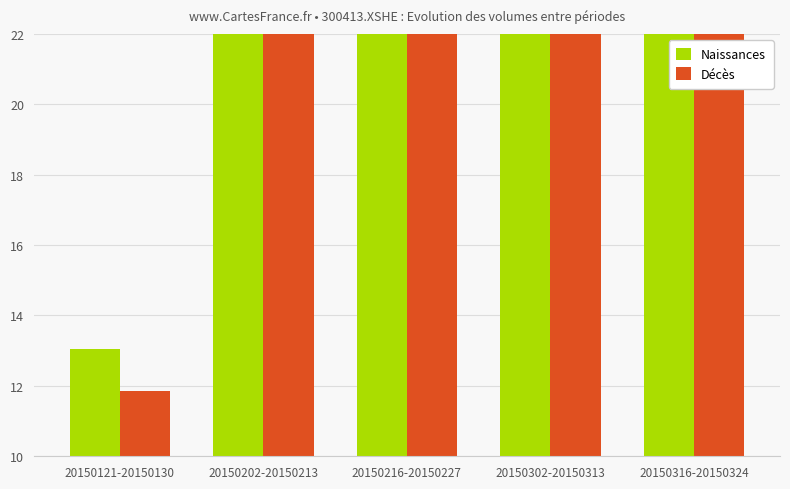

The value of Décès at 20150202-20150213 is 6.3. True or false?

False